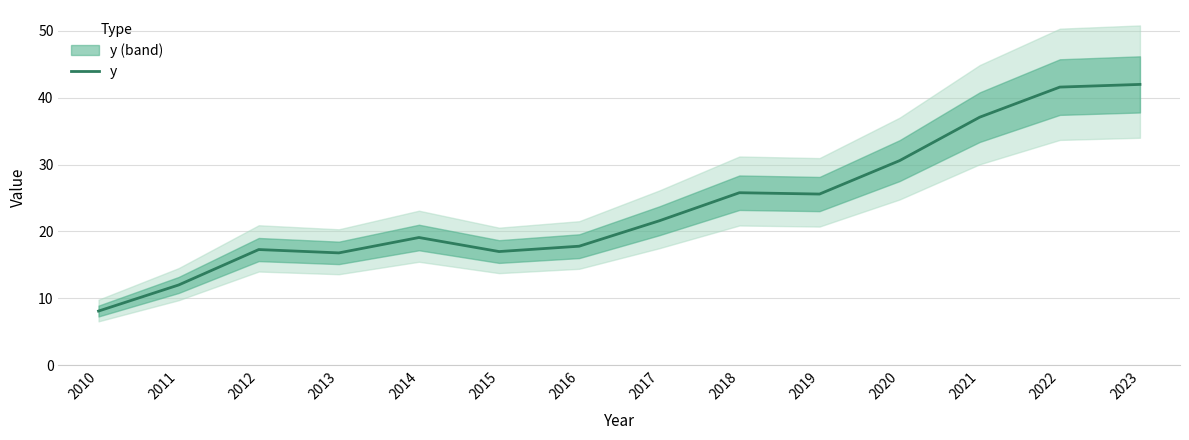

At which label does the data first exceed 21?

2017